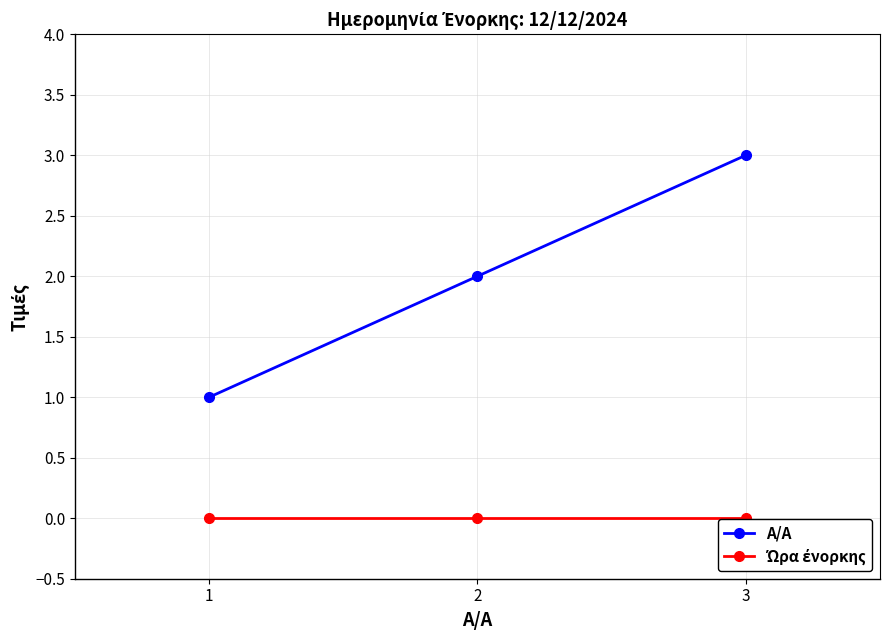

How many lines are shown in the chart?

2